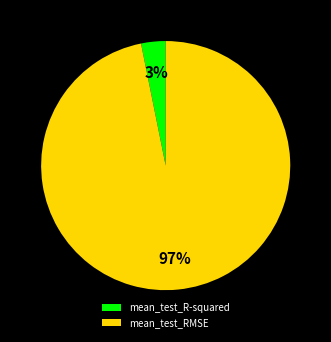

How many segments does this pie chart have?

2